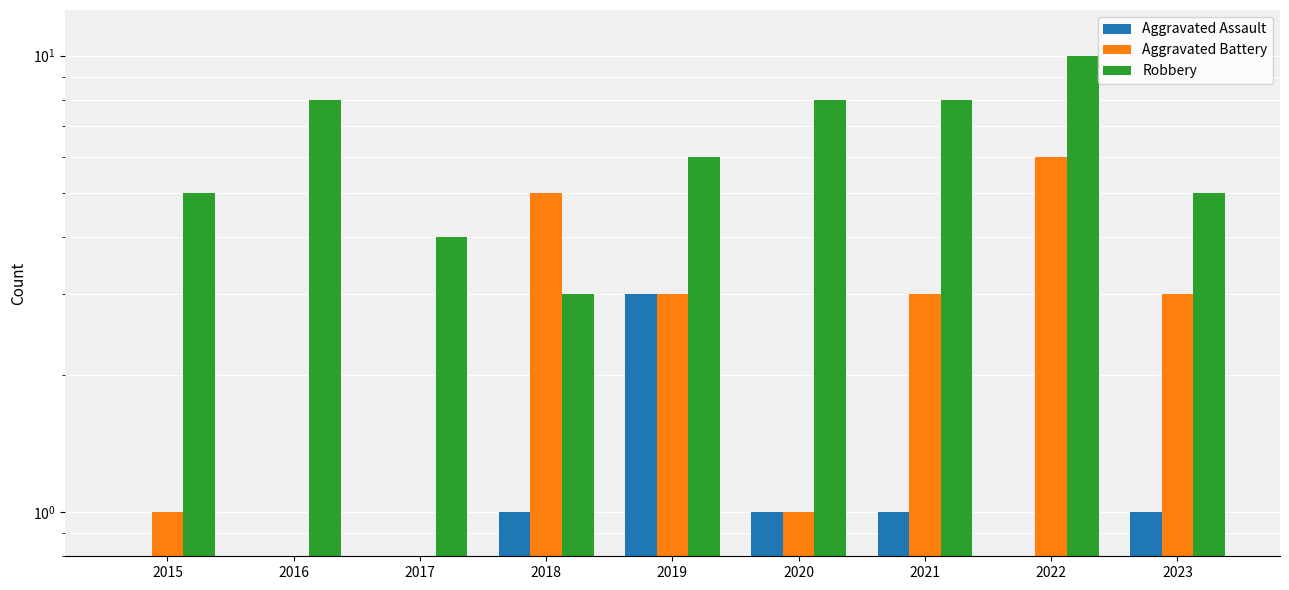

Which series has the largest total across all categories?

Robbery